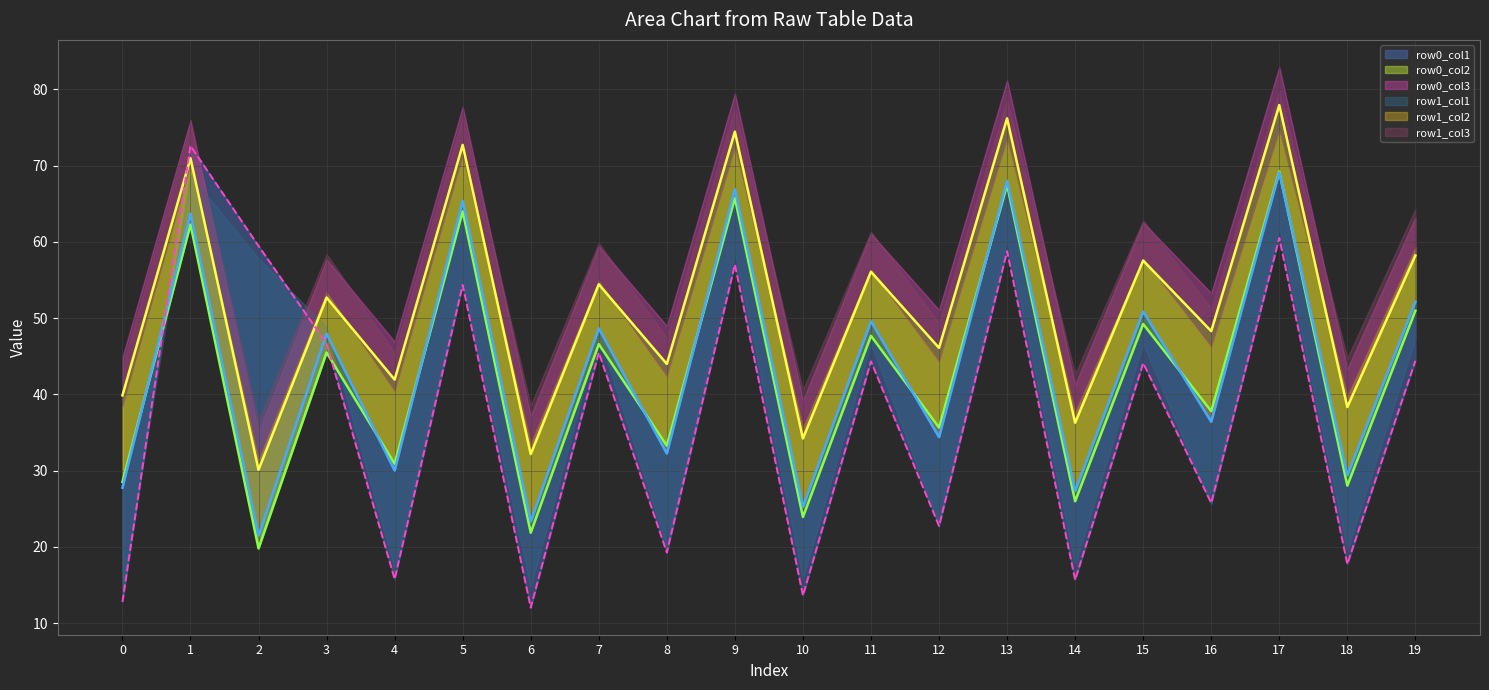

How many values in the row0_col3 series are below 52?

10